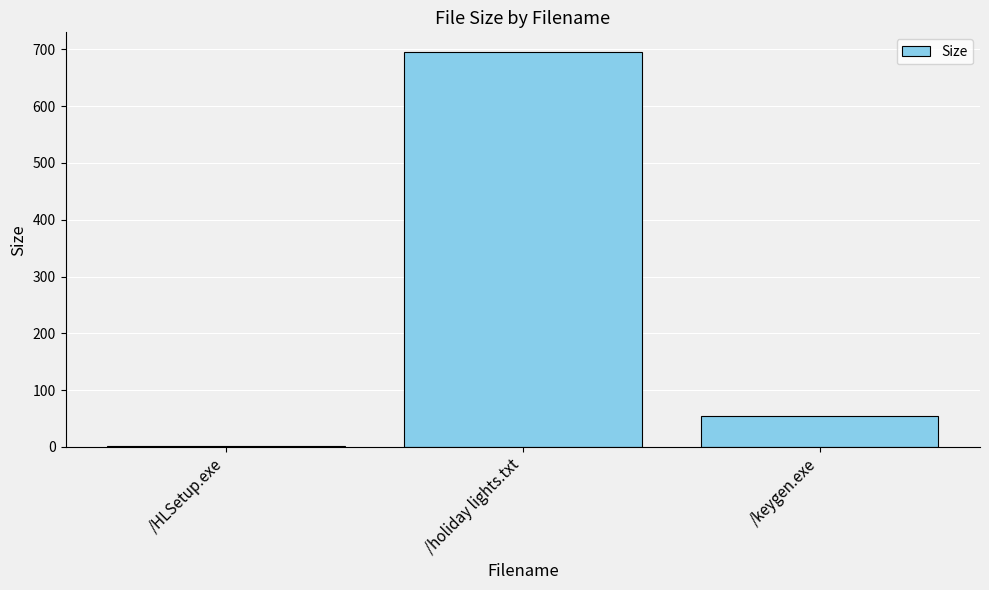

Which category has the highest value across all series?

/holiday lights.txt